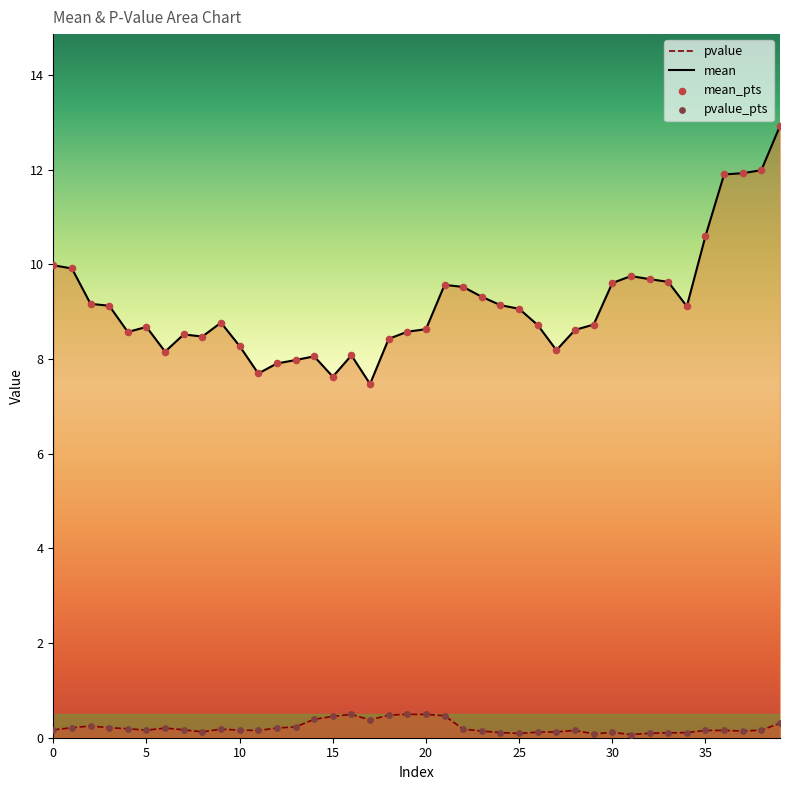

Which series has the widest spread of Y values?

mean